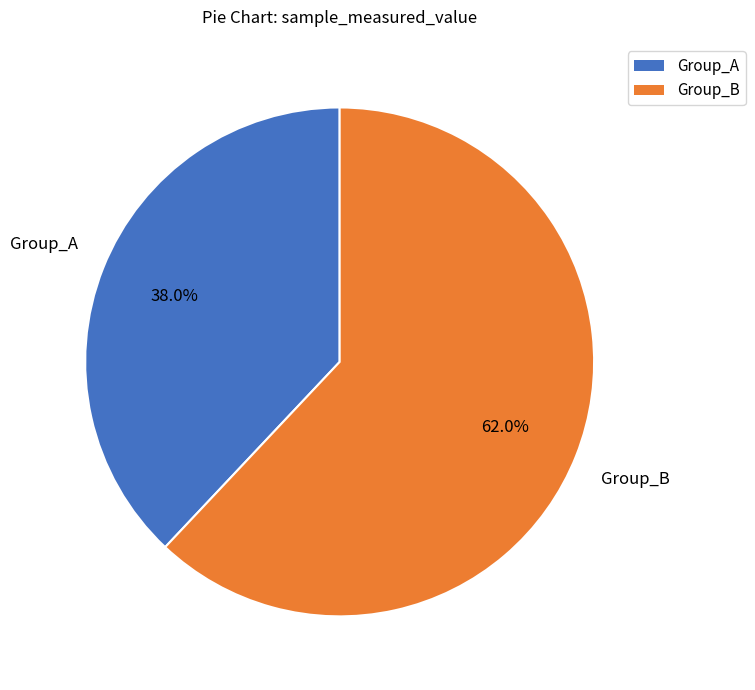

Is there any slice that represents more than half of the pie?

Yes